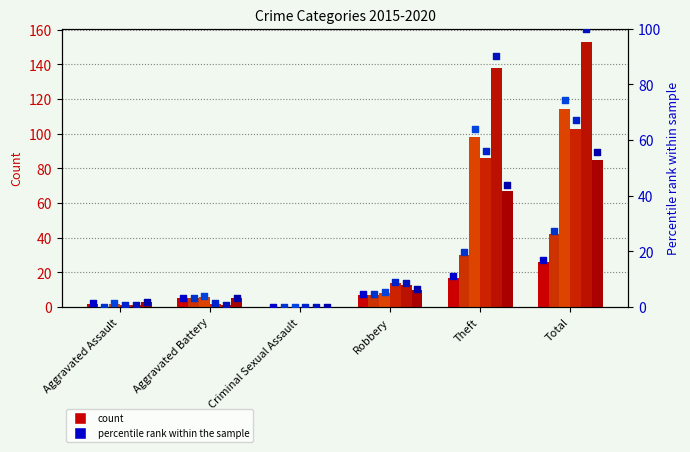

At which category is the sum across all series the highest?

Total